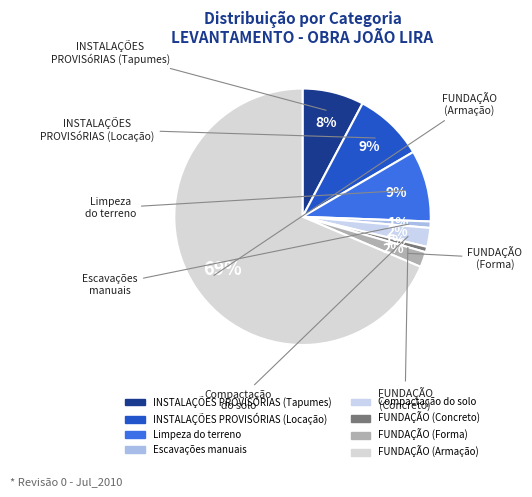

True or false: FUNDAÇÃO (Armação) accounts for 69% of the total.

True